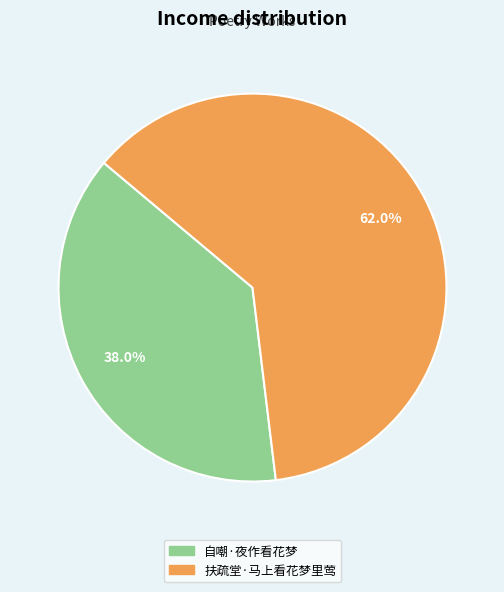

To the nearest percent, what is the average slice percentage?

50%